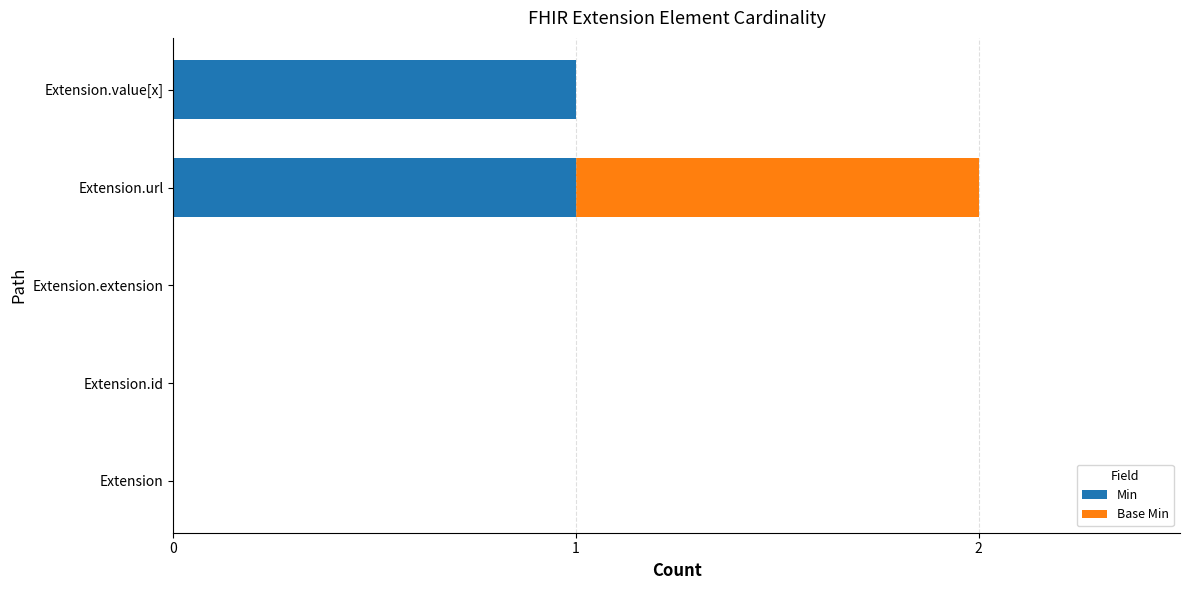

True or false: Min has a value of 0 at Extension.id.

True